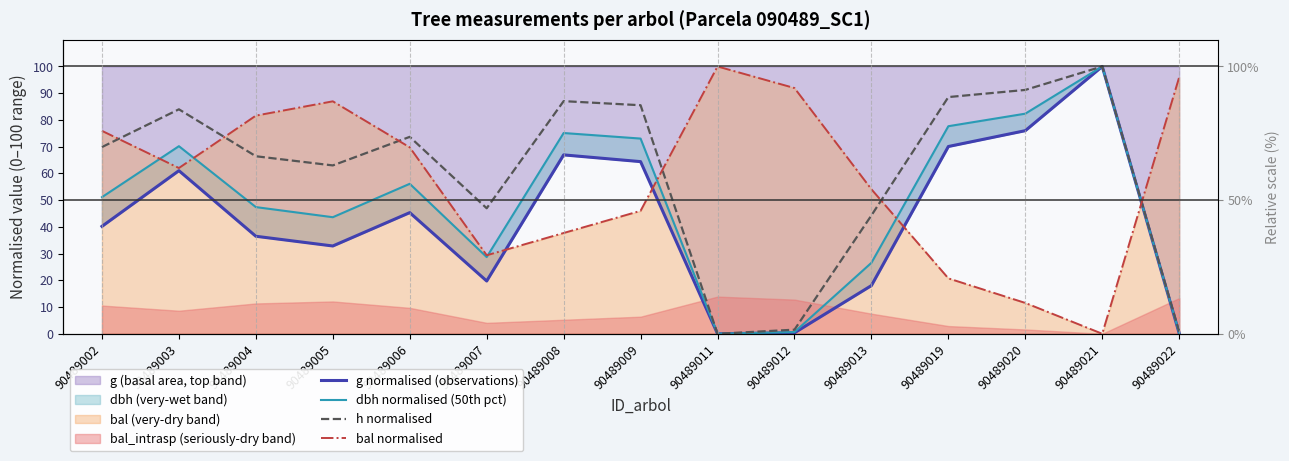

True or false: h normalised and dbh normalised (50th pct) intersect in this chart.

False